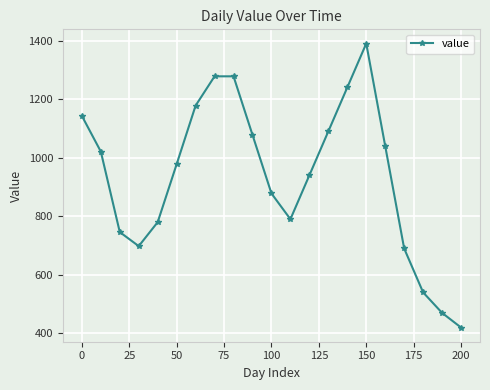

Does the chart display data point markers on the line(s)?

Yes